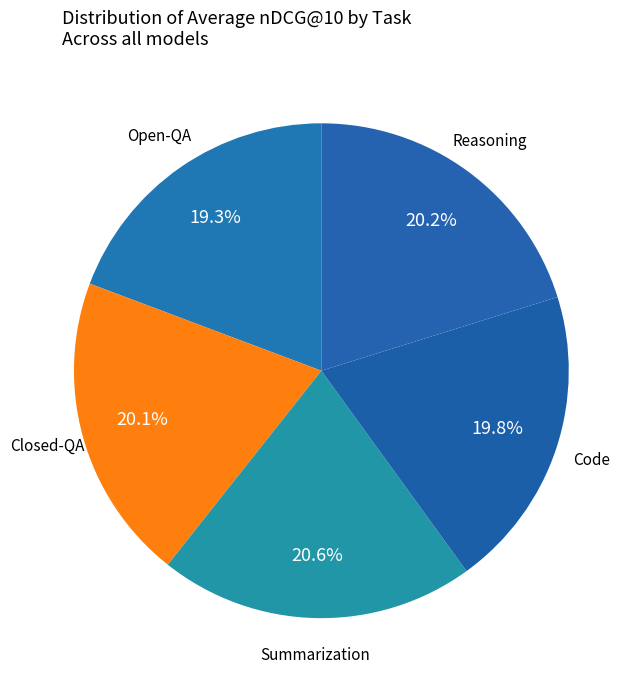

How many slices are in this pie chart?

5